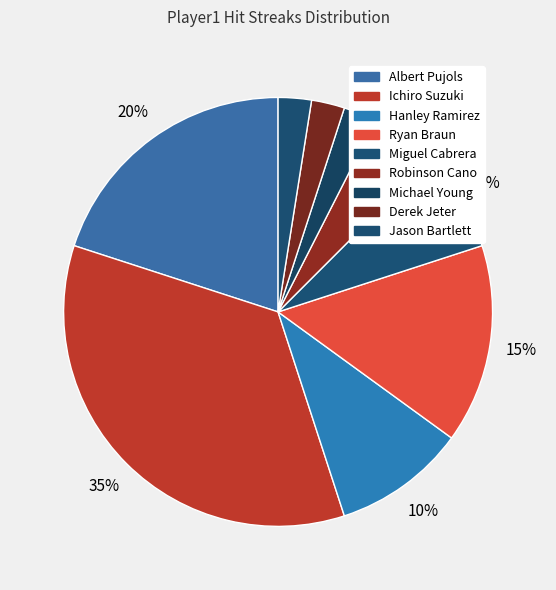

What percentage is the Miguel Cabrera slice, to the nearest percent?

8%